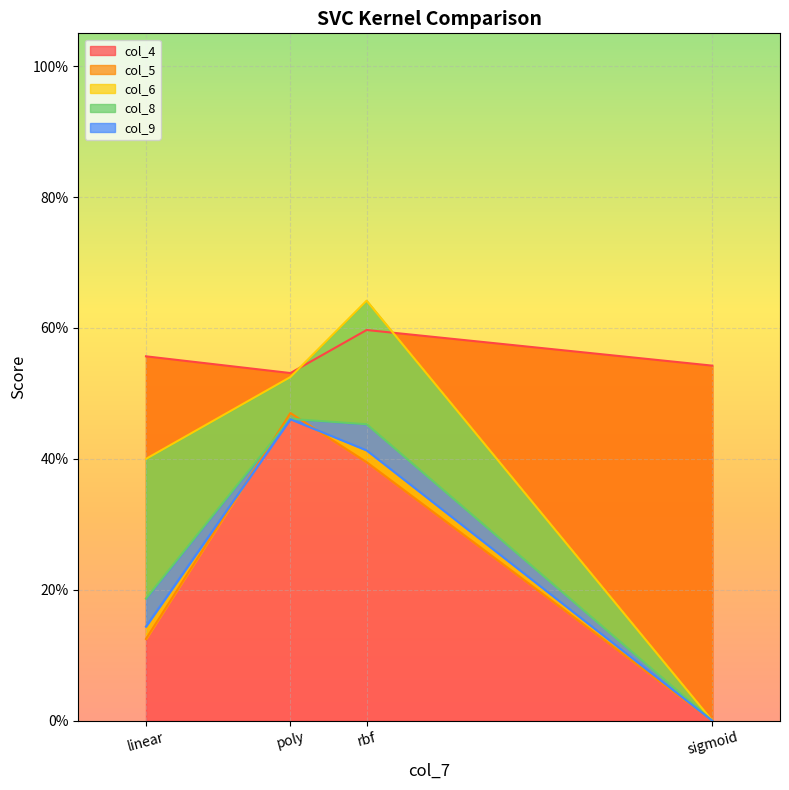

What is the value of the col_8 point at the 3rd from the left?

0.5